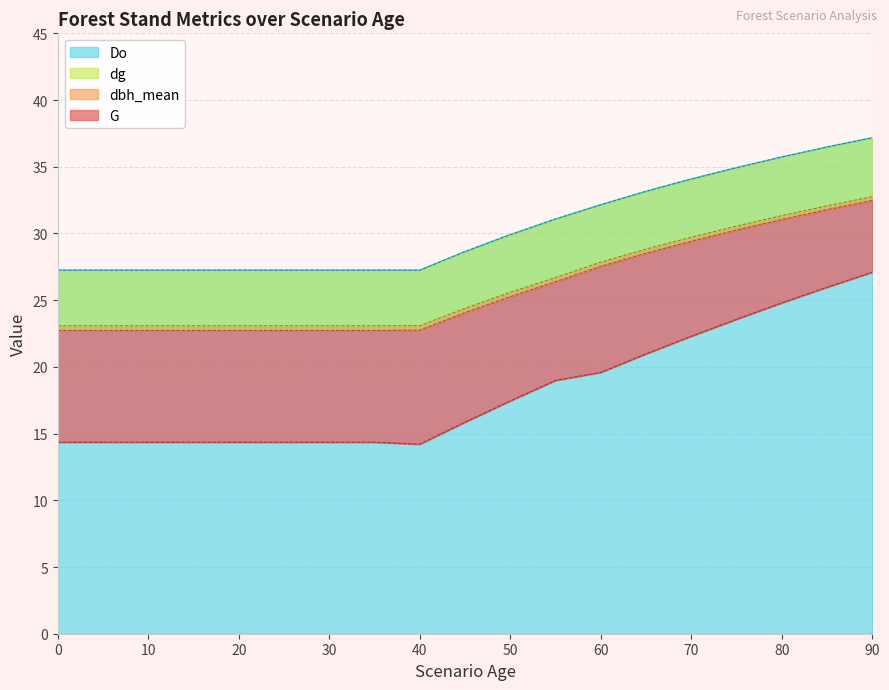

Which category has the highest value in the dg series?

90